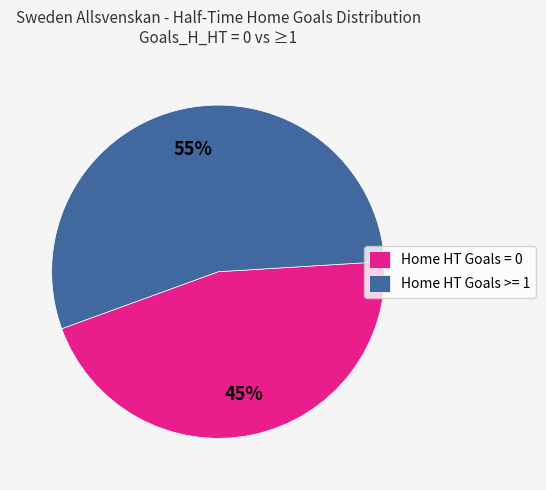

Which slice is the largest?

Home HT Goals >= 1